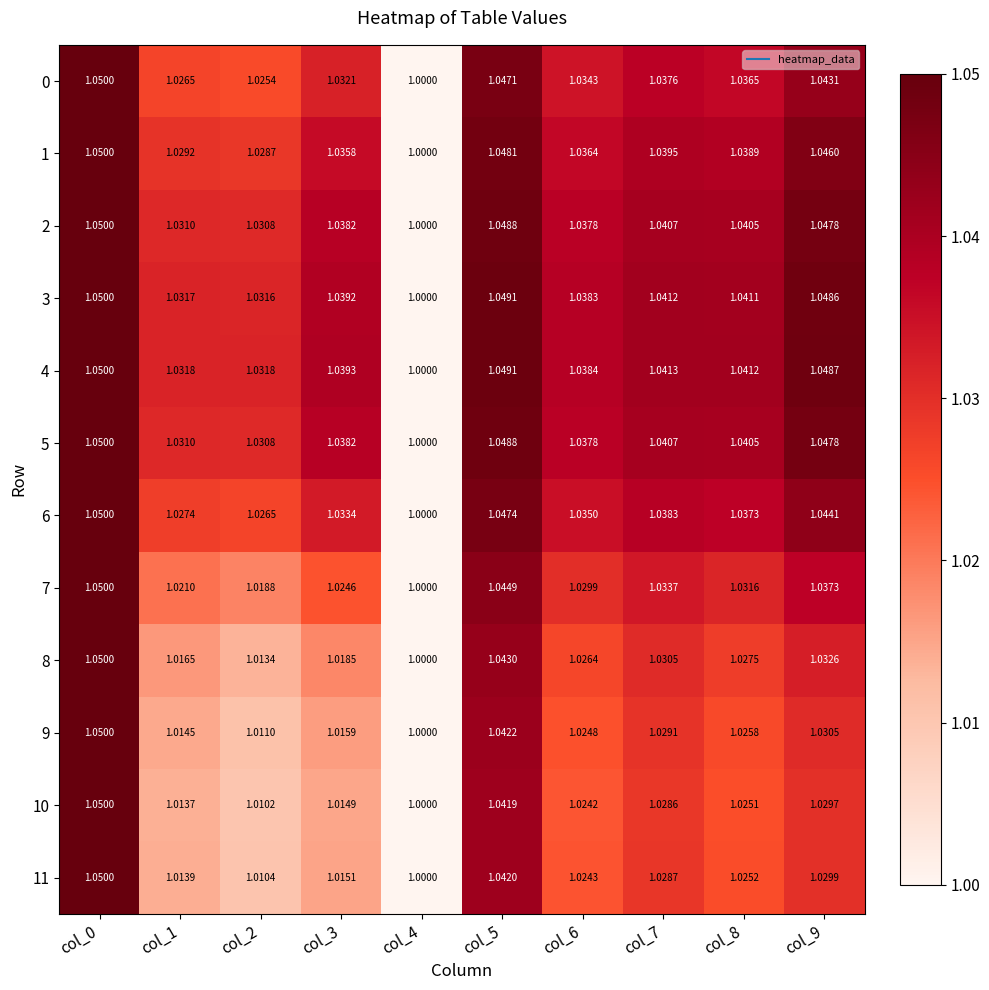

Is the value of 4 at col_8 greater than the value of 9 at col_6?

Yes